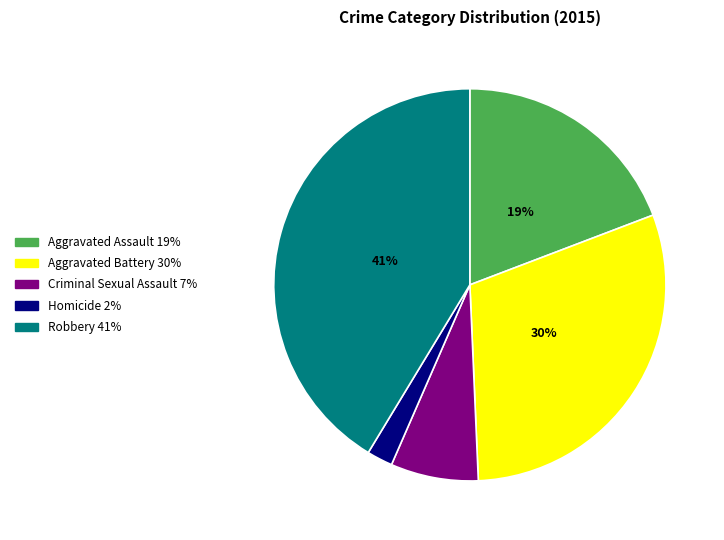

Count the number of slices in the pie.

5